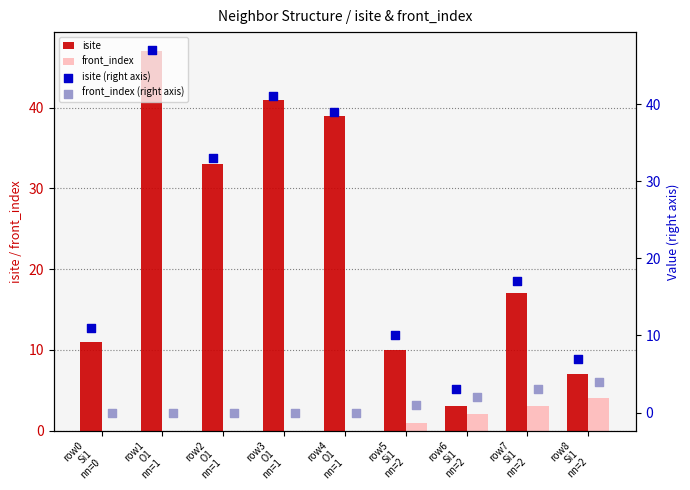

Which series has the largest Y range (max minus min)?

isite